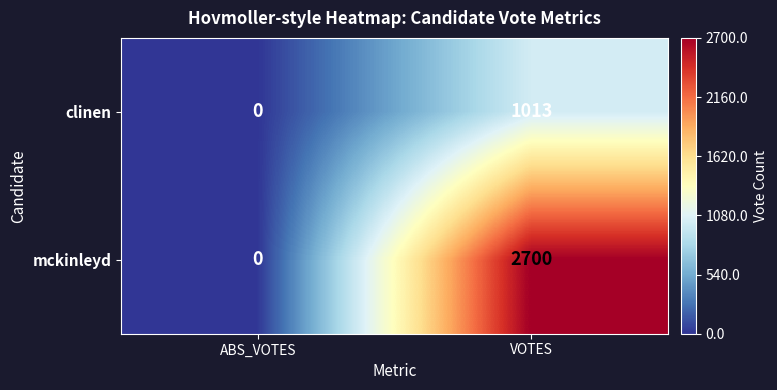

How many data points does each series have?

2